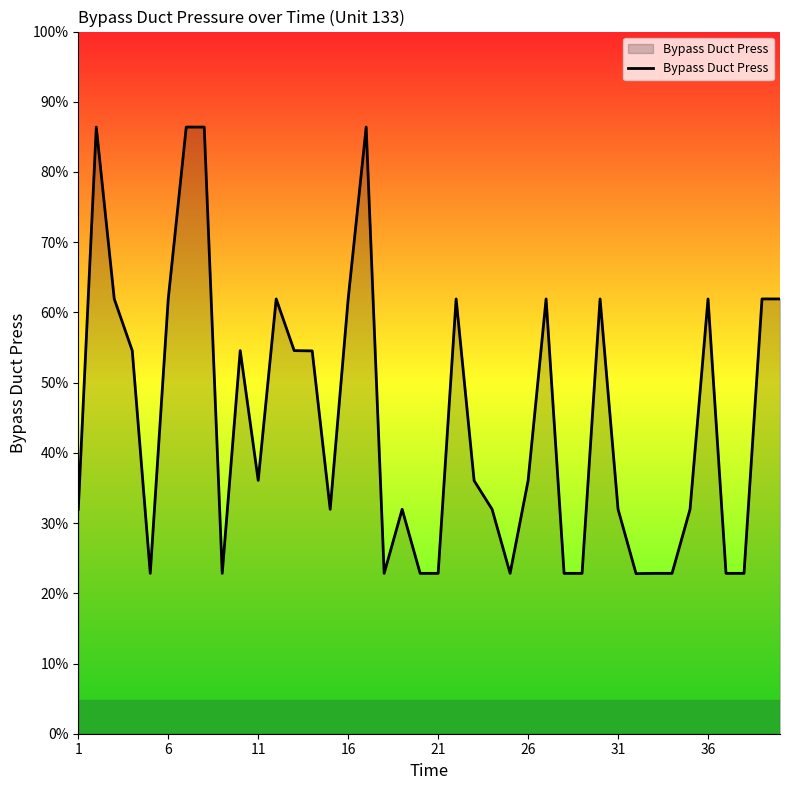

True or false: there are more than 0 points higher than both neighbors.

True